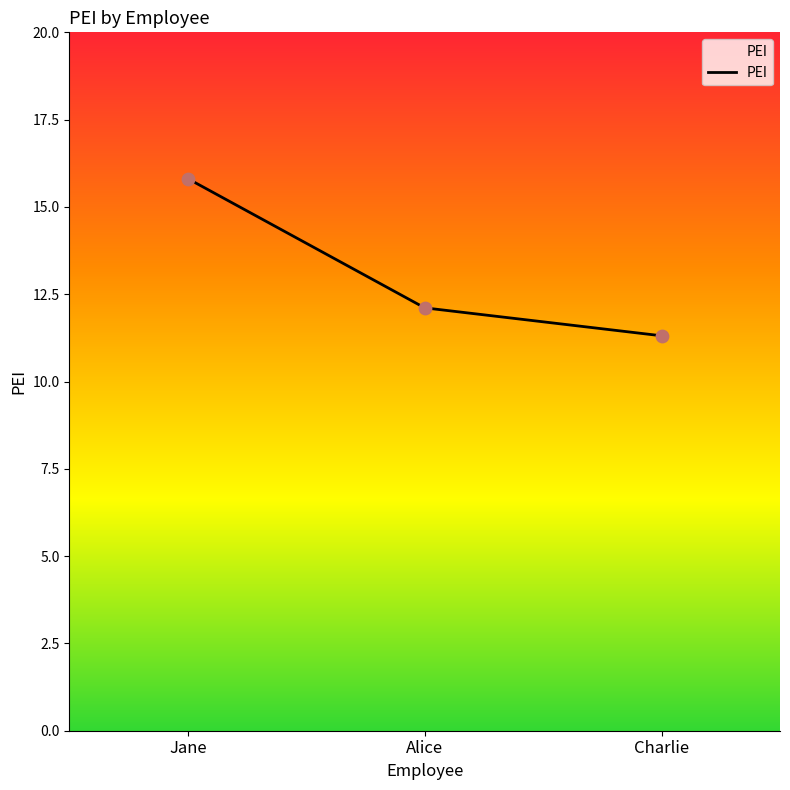

What is the change in value from Jane to Charlie?

-4.5